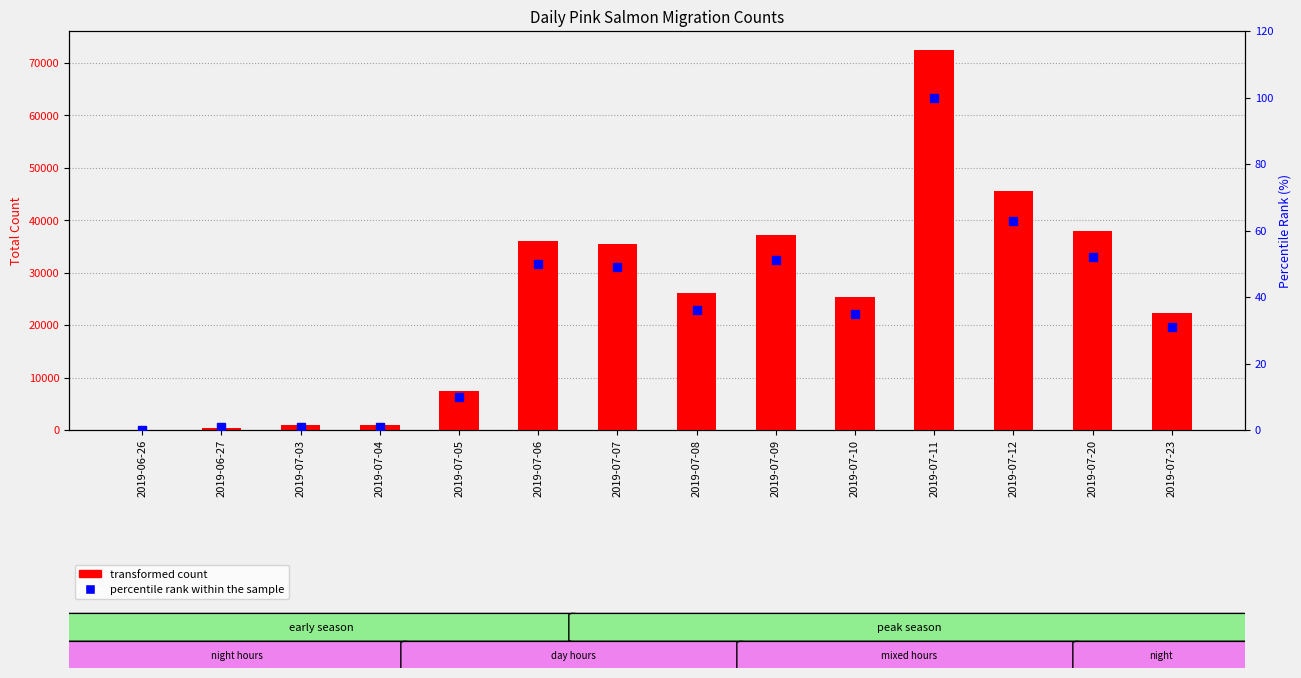

Which label corresponds to the largest value in the chart?

2019-07-11